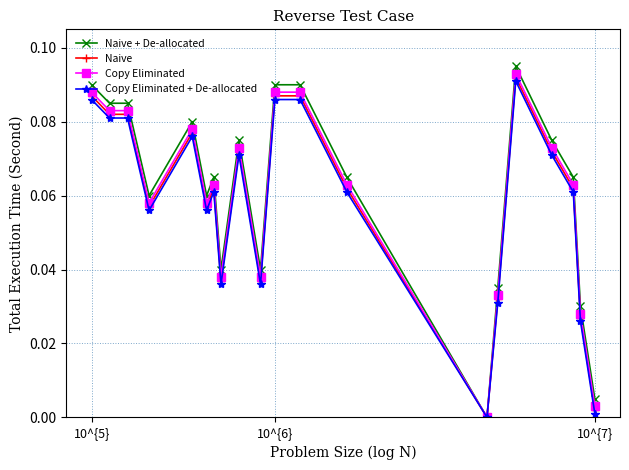

Which series has the widest spread of values?

Naive + De-allocated